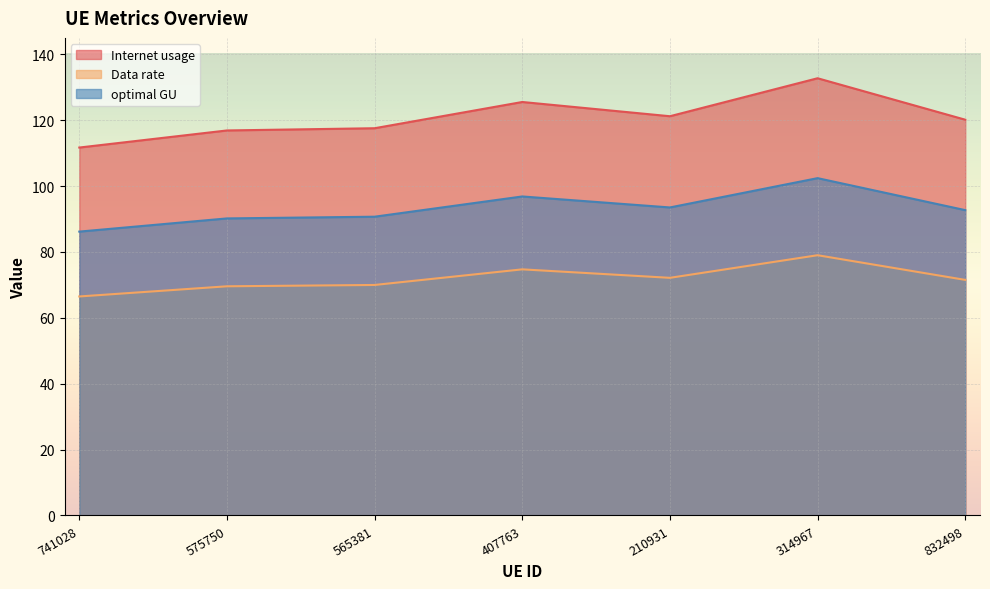

What position from the left is 407763?

4